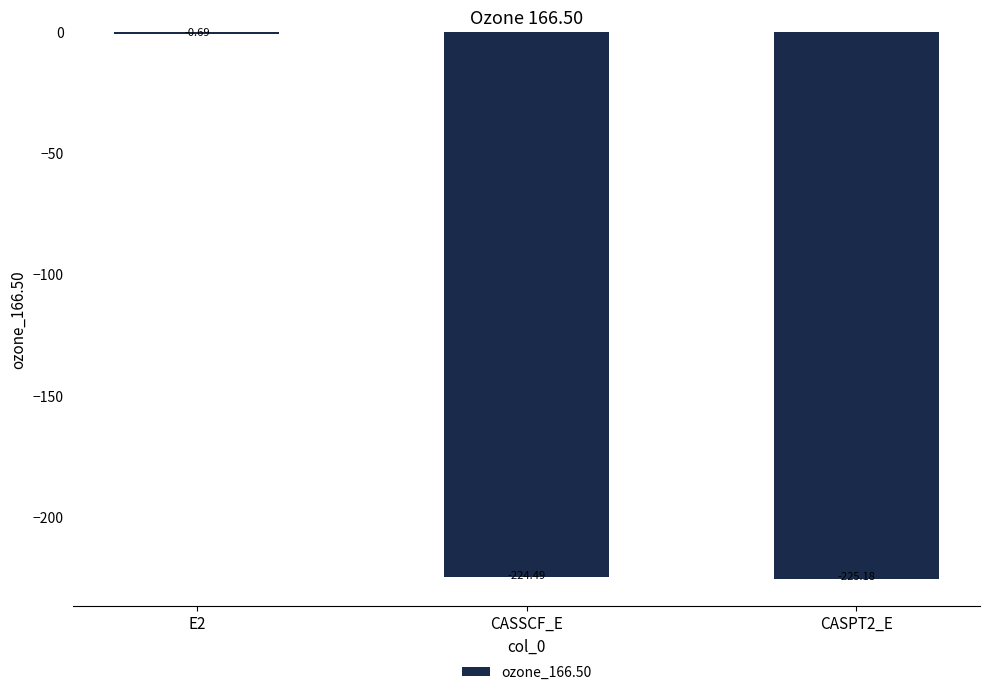

What is the sum of all values?

-450.4